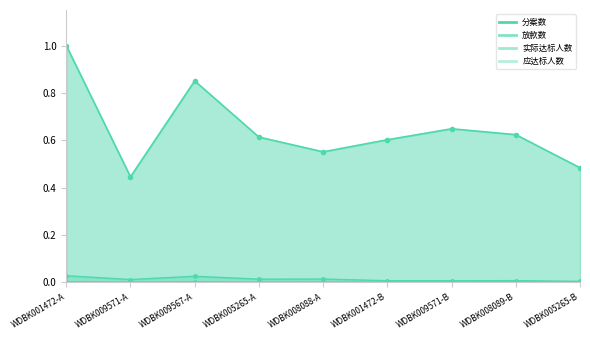

Is it true that 实际达标人数 equals 0.0 at WDBK008089-B?

False